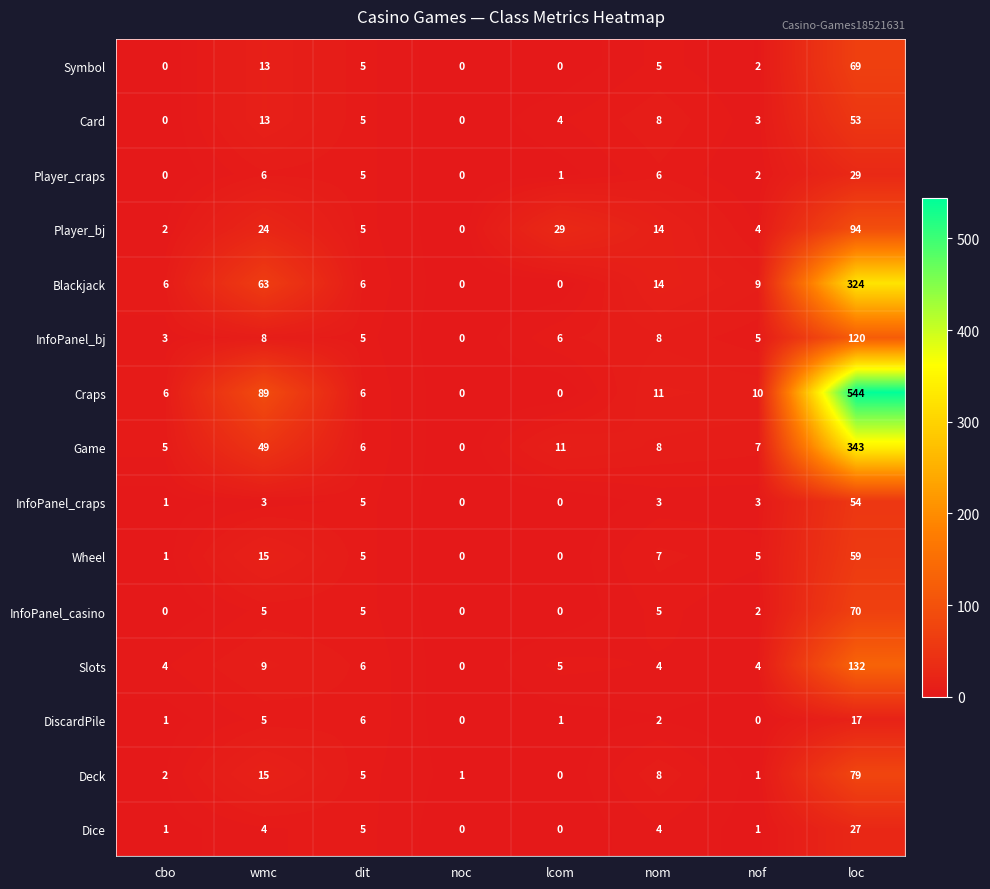

What is the average value of the DiscardPile series?

4